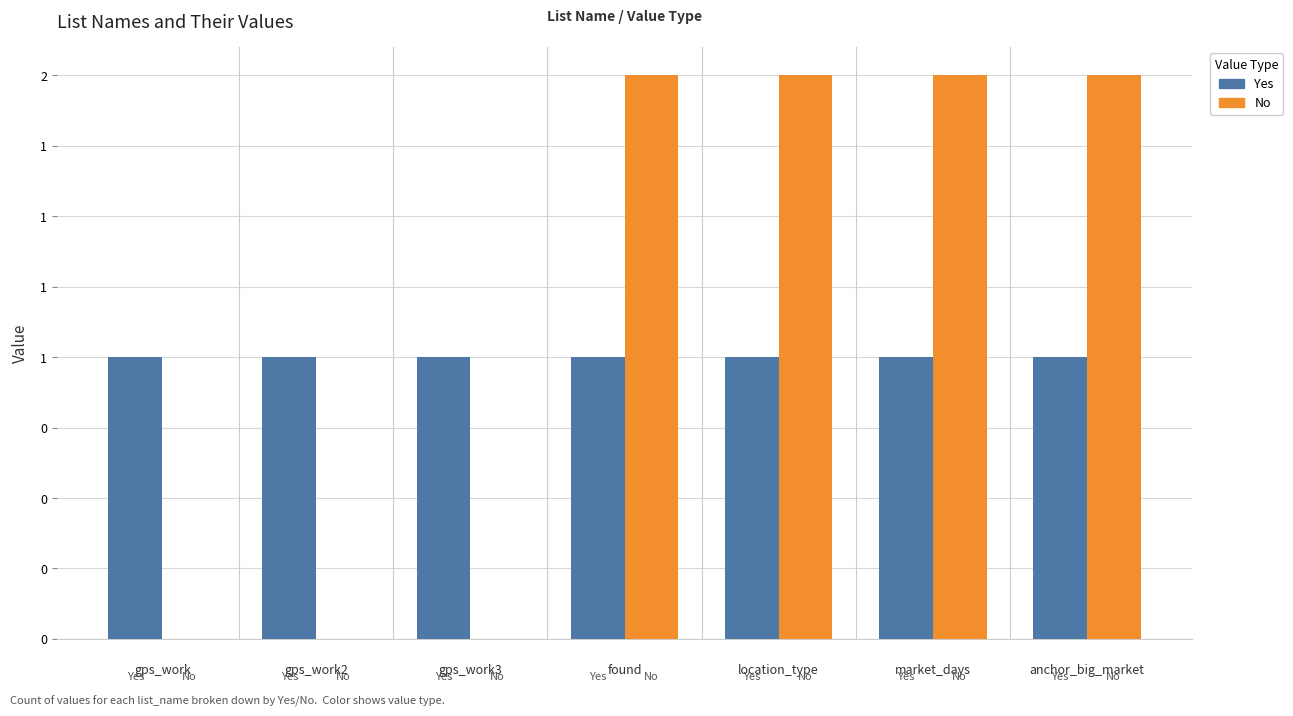

What is the label of the 7th bar from the left?

anchor_big_market